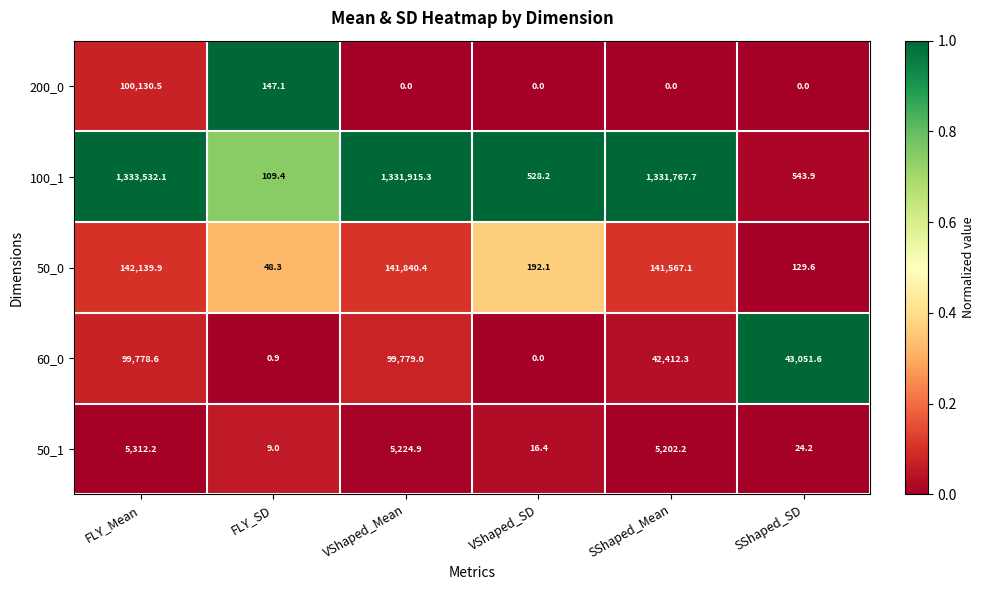

What is the difference between the 50_0 values at SShaped_Mean and FLY_Mean?

572.8